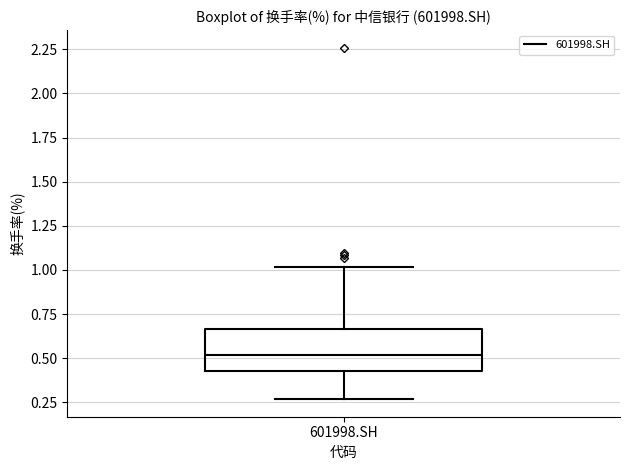

Read this box plot against the y-axis: the position of the median line, the range covered by the box, and the ends of both whiskers. The values are not printed on the chart, so give them approximately, as read against the axis.

median 0.50, box 0.40 to 0.65, whiskers 0.25 to 1.00